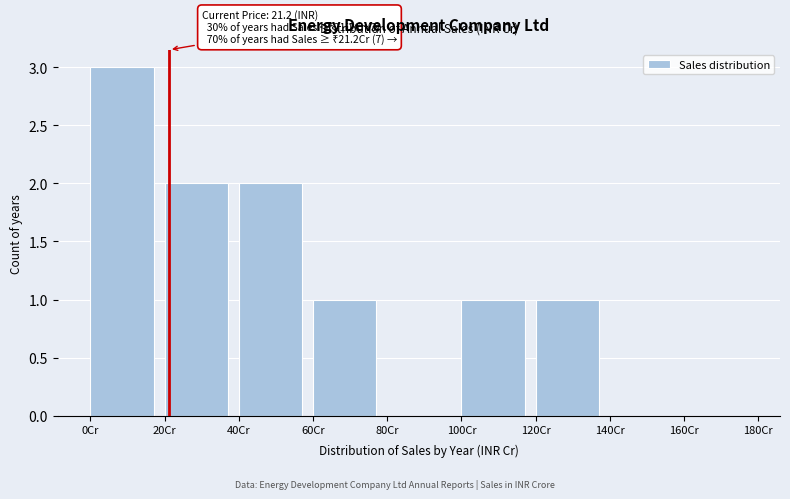

Over which range of the x-axis is the bar tallest?

0 to 20